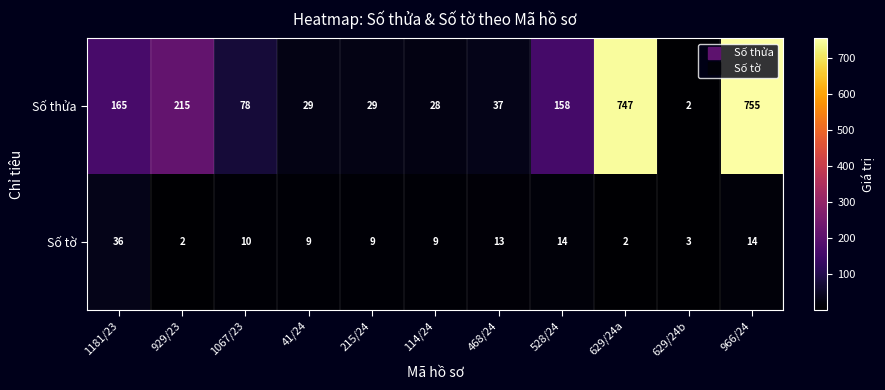

At how many categories does at least one series exceed 309?

2